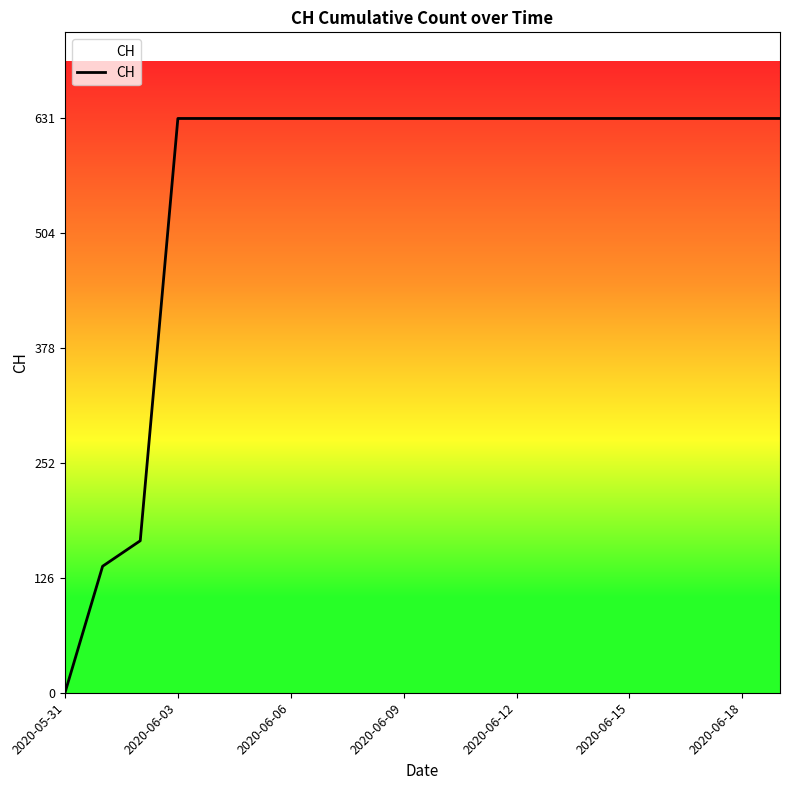

What is the difference between the maximum and minimum values?

631